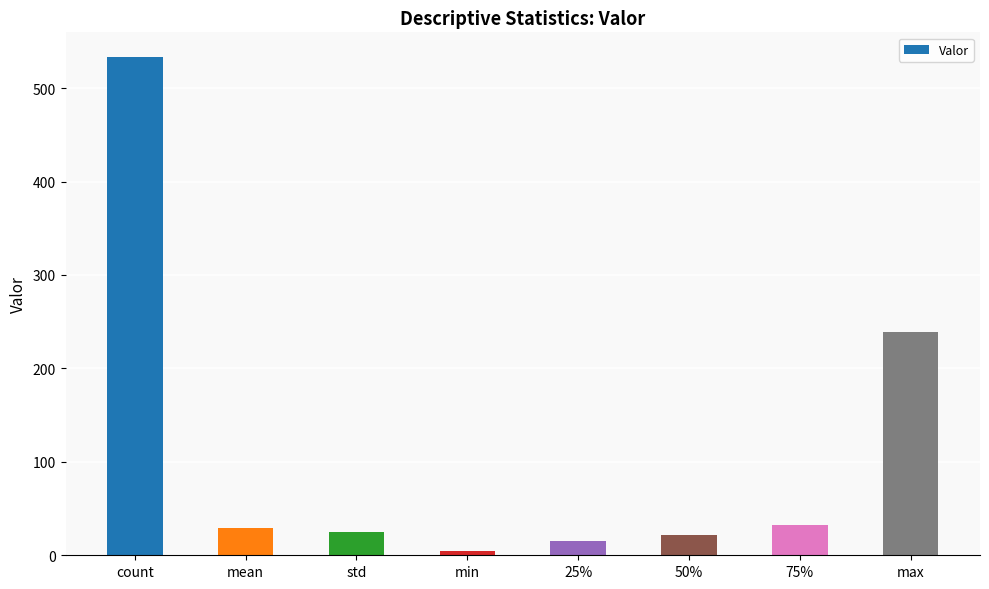

Which has a higher value, 75% or 50%?

75%